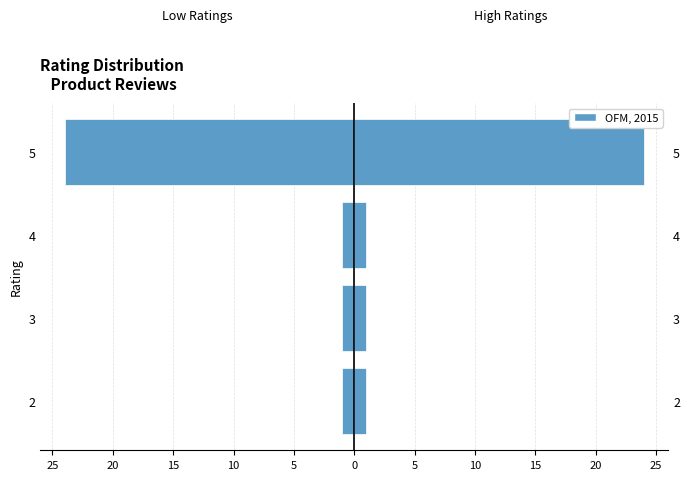

What is the difference between the highest and lowest values at 3?

2